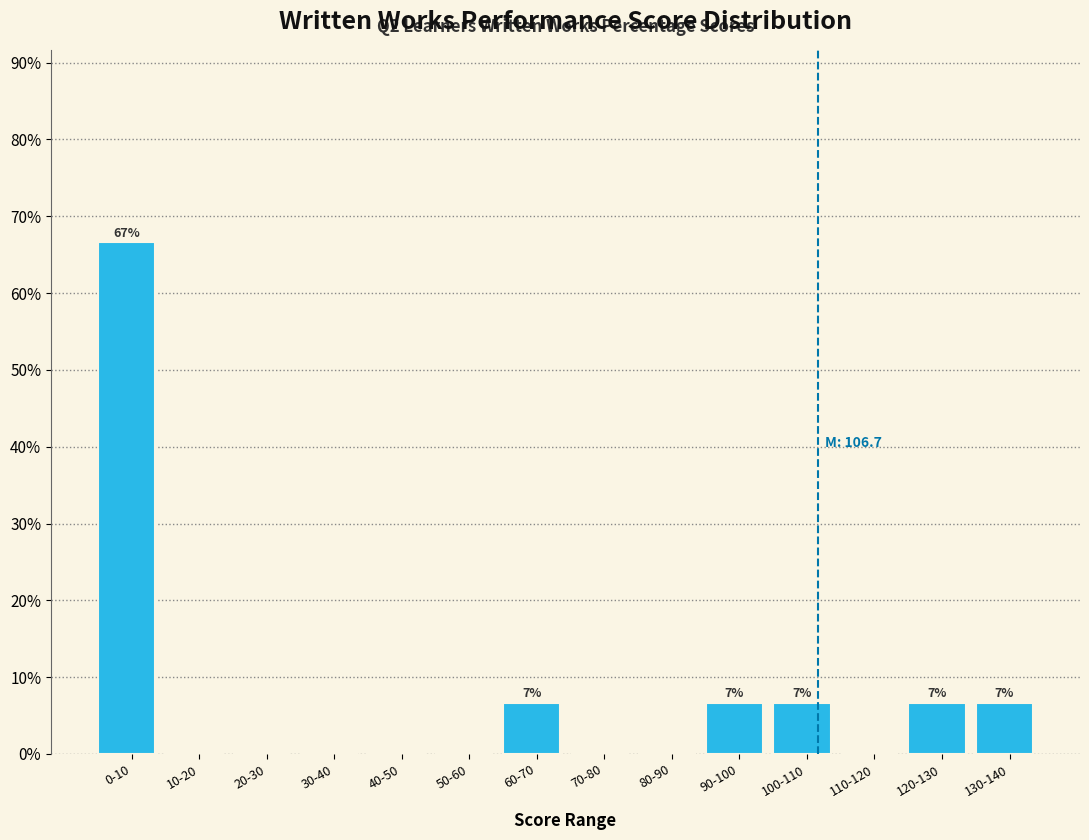

Reading right to left, transcribe all the data shown in this chart.

130-140=6.7	120-130=6.7	110-120=0.0	100-110=6.7	90-100=6.7	80-90=0.0	70-80=0.0	60-70=6.7	50-60=0.0	40-50=0.0	30-40=0.0	20-30=0.0	10-20=0.0	0-10=66.7